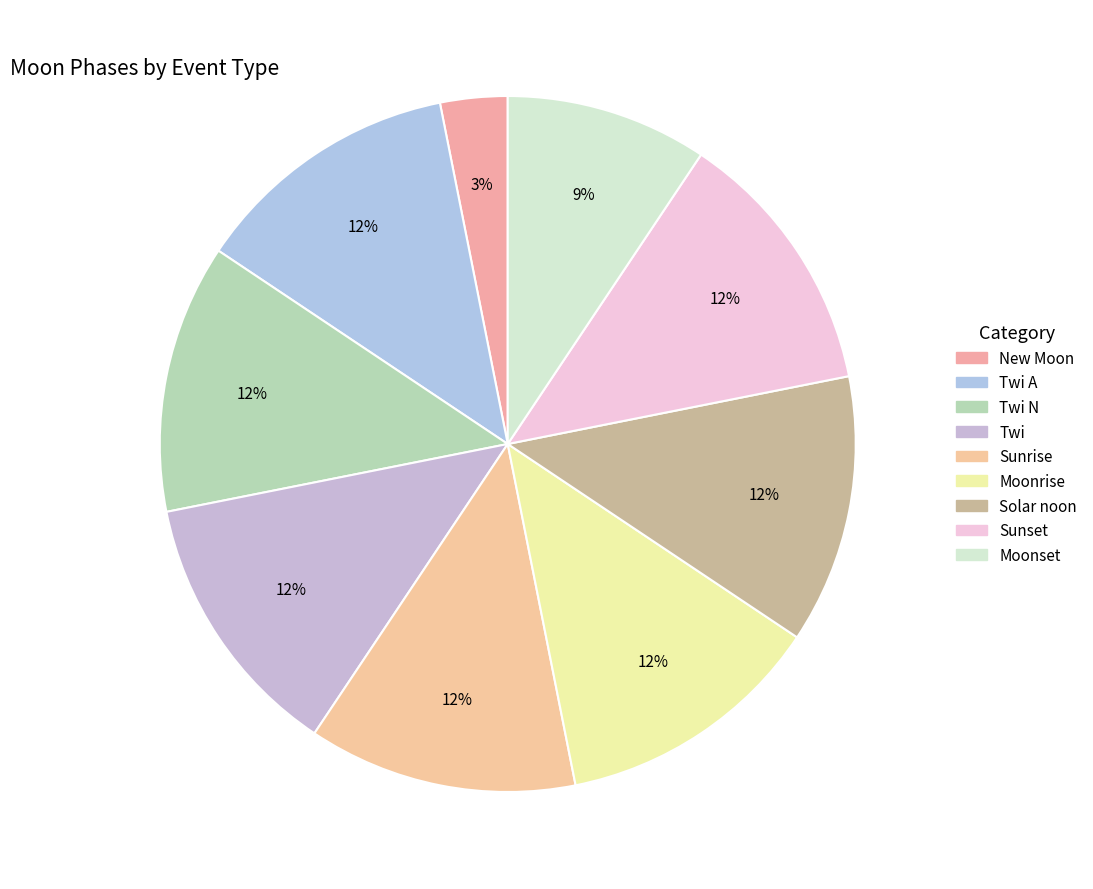

How many segments does this pie chart have?

9